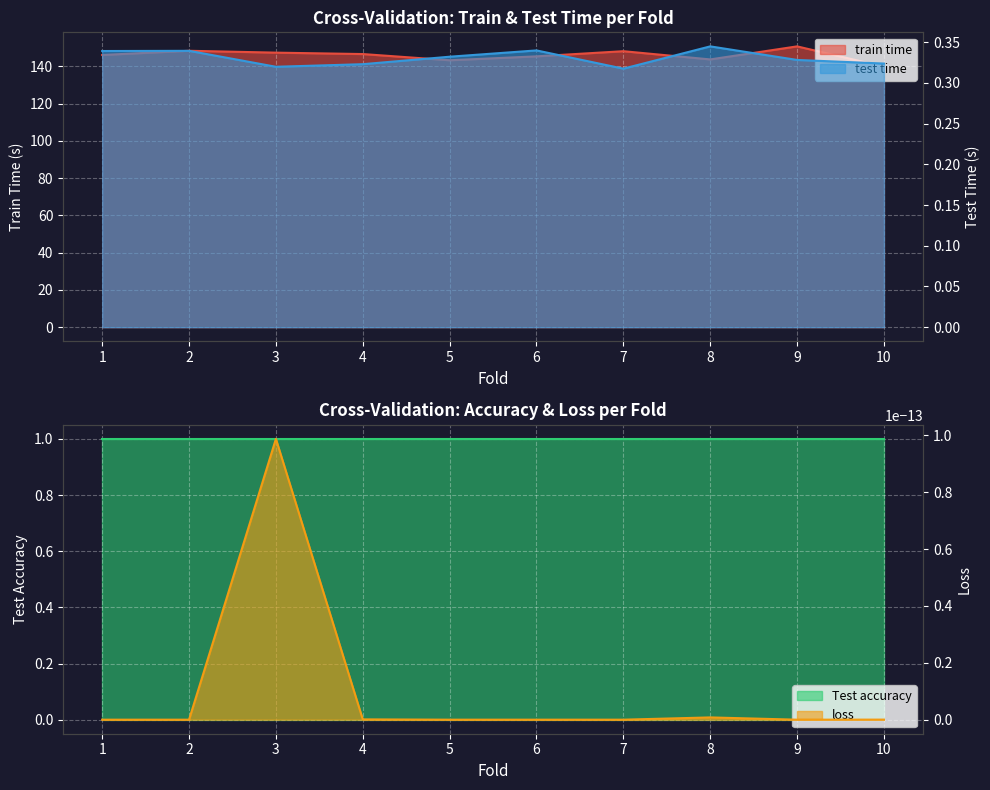

The value of train time at 6 is 145.4. True or false?

True